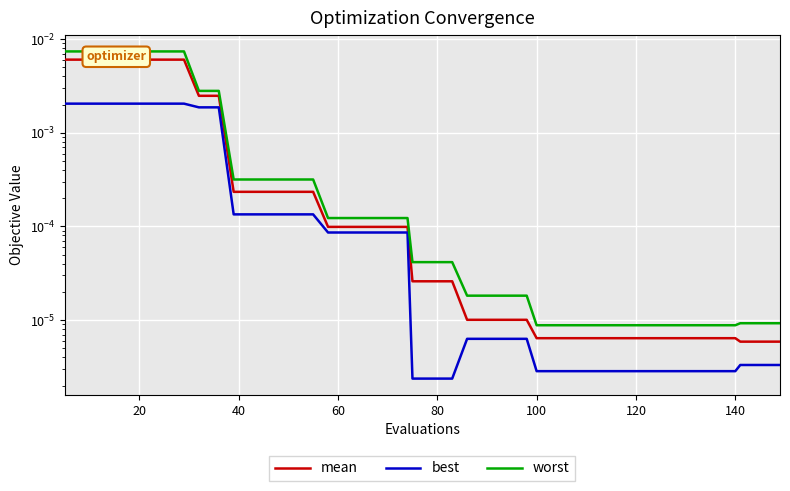

The value of mean at 20 is 0.0. True or false?

False